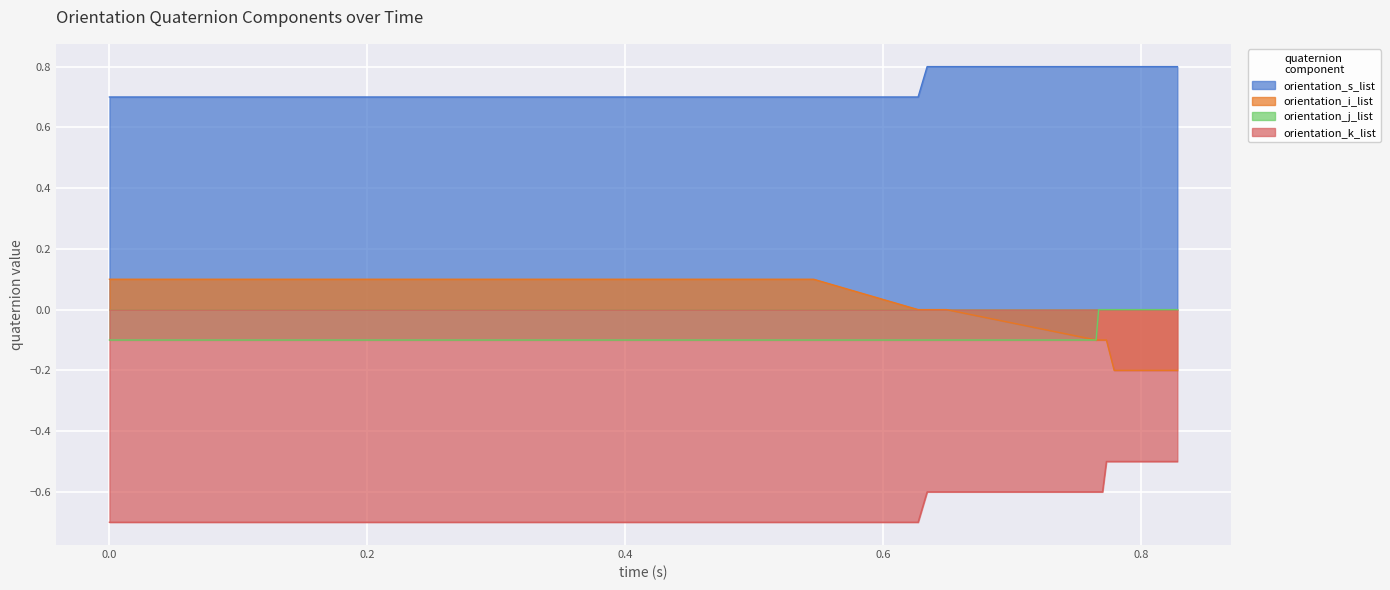

List the labels in order of orientation_s_list value, largest first.

0.634, 0.636, 0.646, 0.649, 0.765, 0.767, 0.77, 0.773, 0.779, 0.828, 0.0, 0.002, 0.005, 0.012, 0.015, 0.122, 0.125, 0.127, 0.23, 0.233, 0.239, 0.242, 0.244, 0.251, 0.351, 0.354, 0.372, 0.374, 0.377, 0.425, 0.431, 0.433, 0.436, 0.438, 0.531, 0.534, 0.536, 0.539, 0.546, 0.627